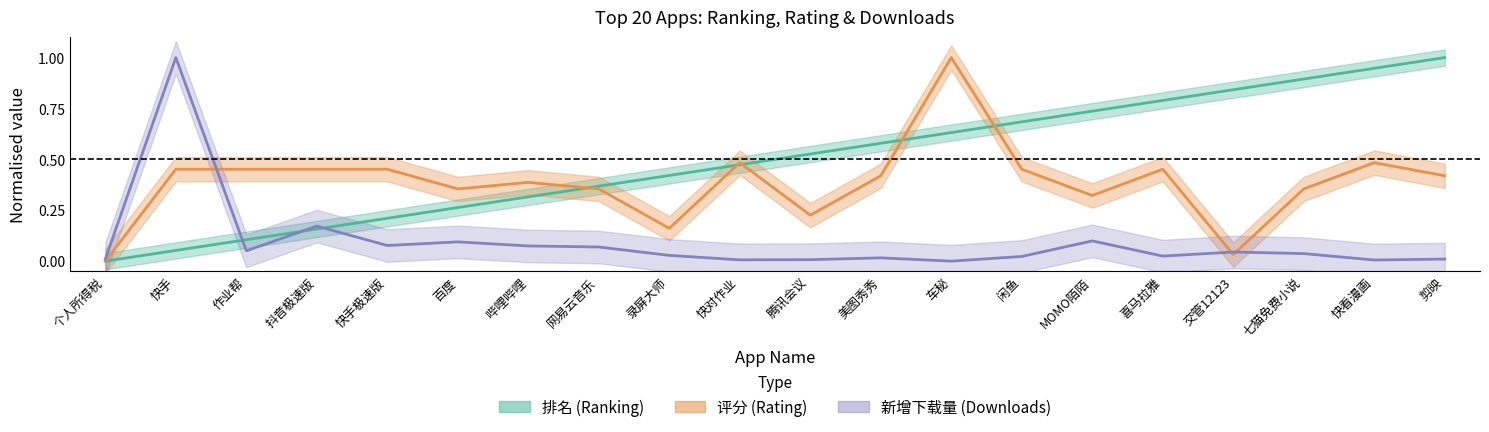

What is the label of the 17th point from the left?

交管12123